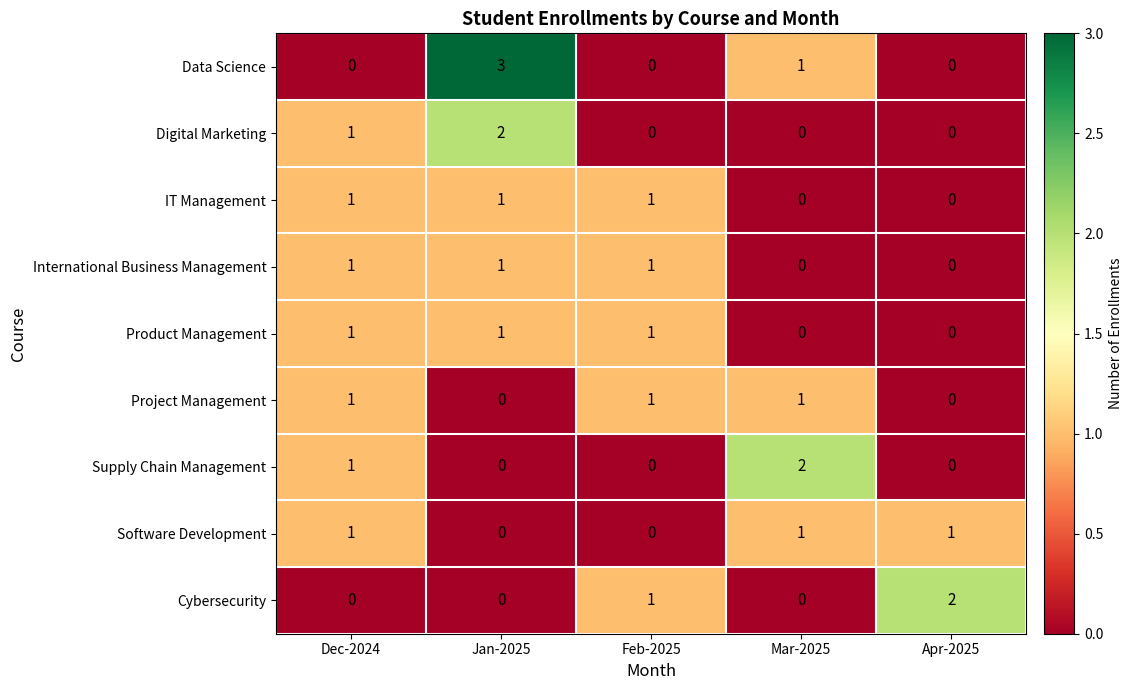

What is the spread (max minus min) of values at Jan-2025?

3